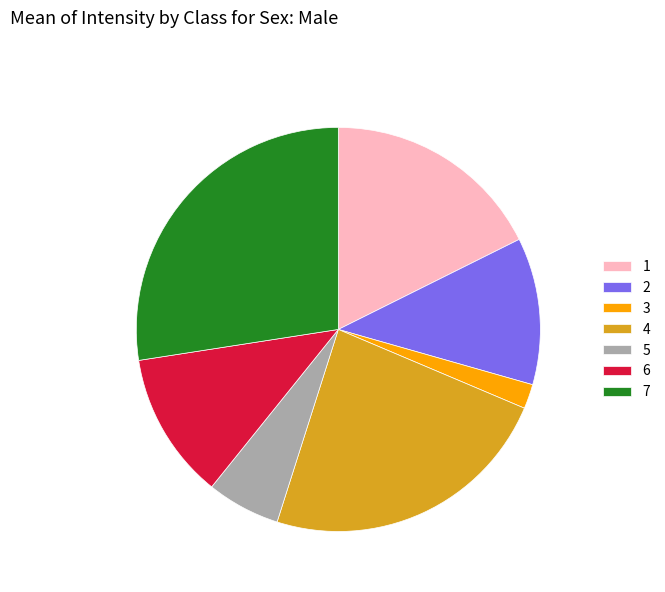

How many segments does this pie chart have?

7